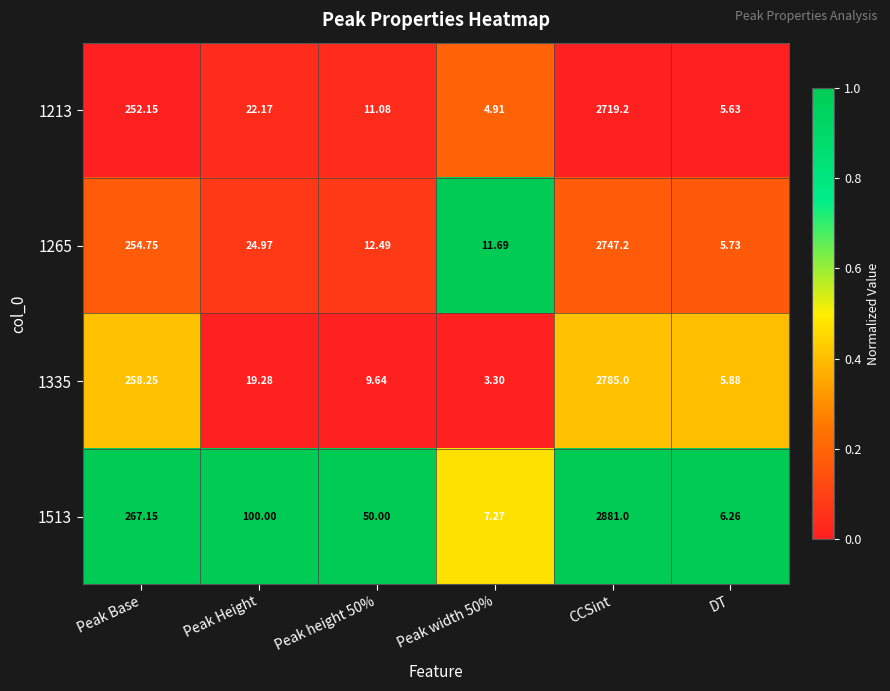

At which category is the sum across all series the highest?

CCSint